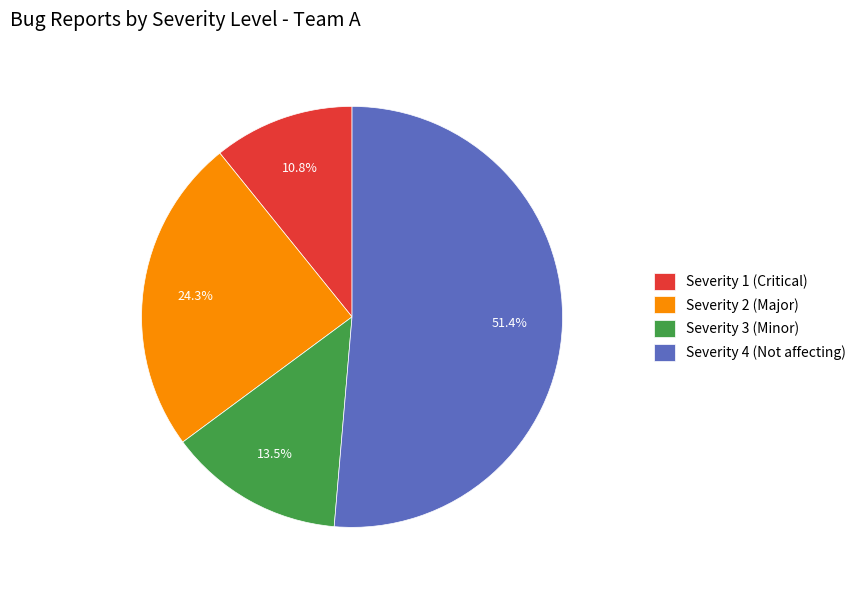

Rank the categories by value from highest to lowest.

Severity 4 (Not affecting), Severity 2 (Major), Severity 3 (Minor), Severity 1 (Critical)